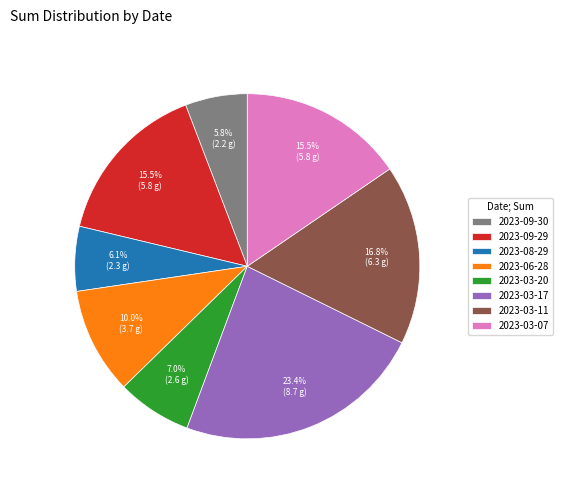

Approximately how many times larger is the value at 2023-06-28 compared to 2023-09-29?

0.6